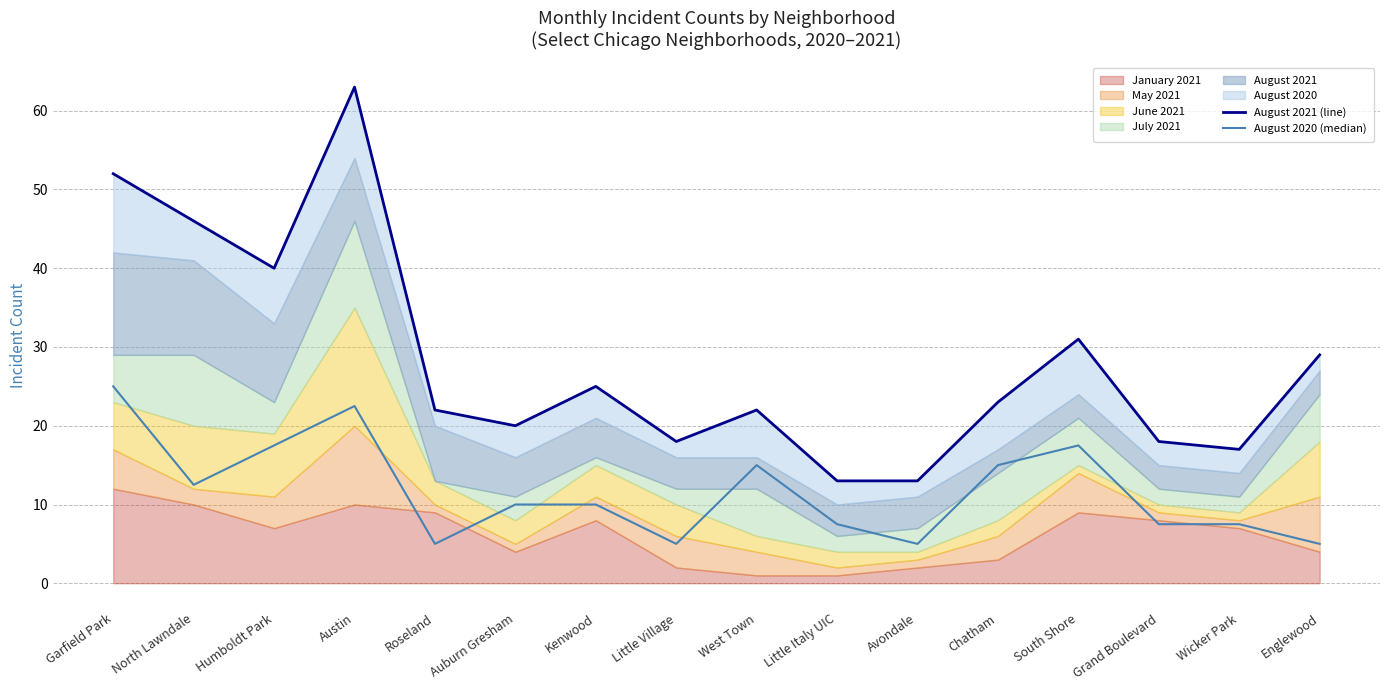

At which category is the sum across all series the highest?

Austin